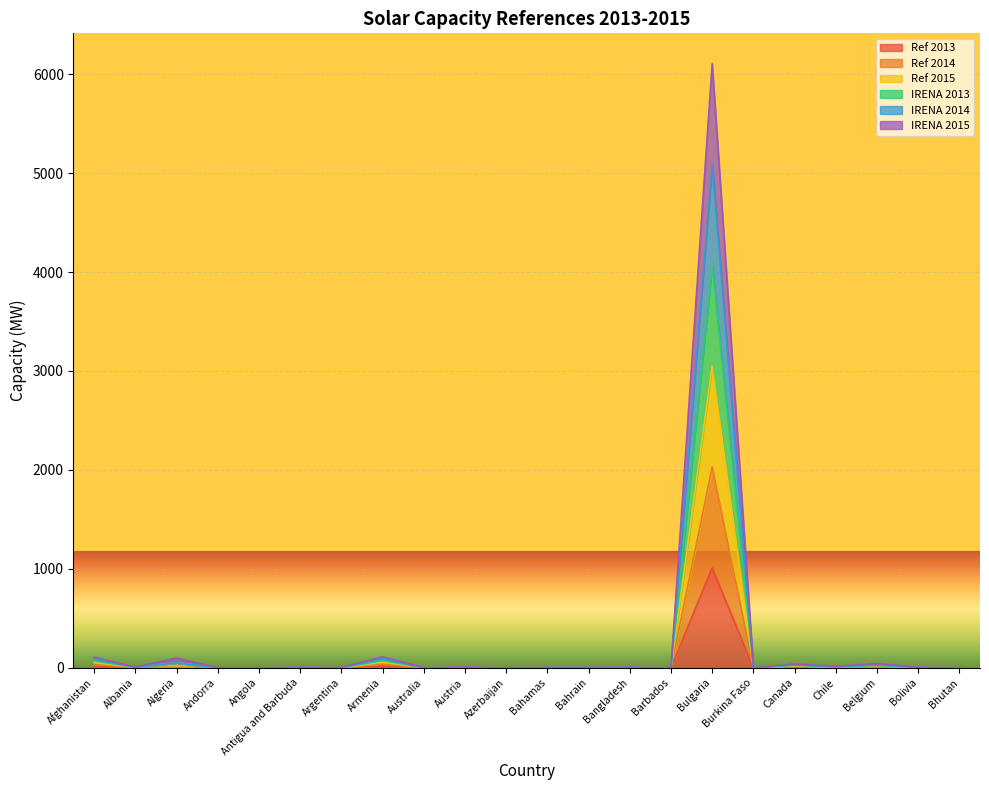

Where is IRENA 2015 nearest to the value 3053?

Armenia